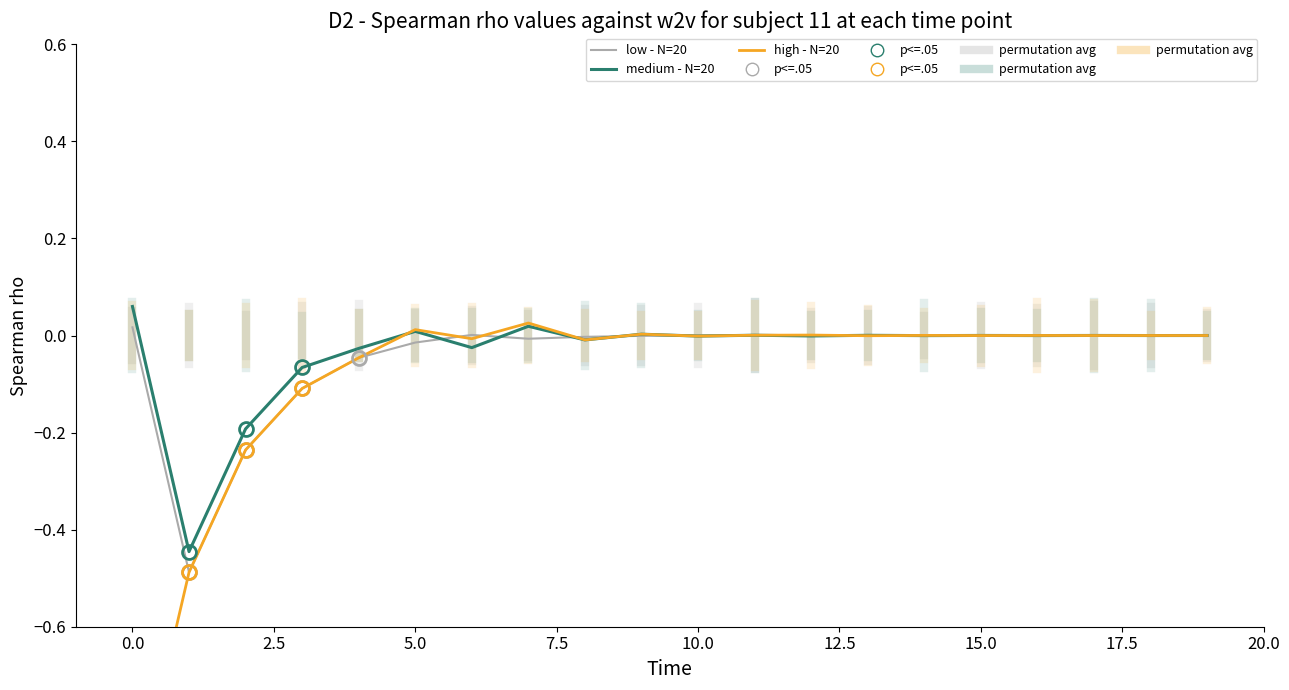

What is the difference between the second highest and second lowest values in the medium - N=20 series?

0.2